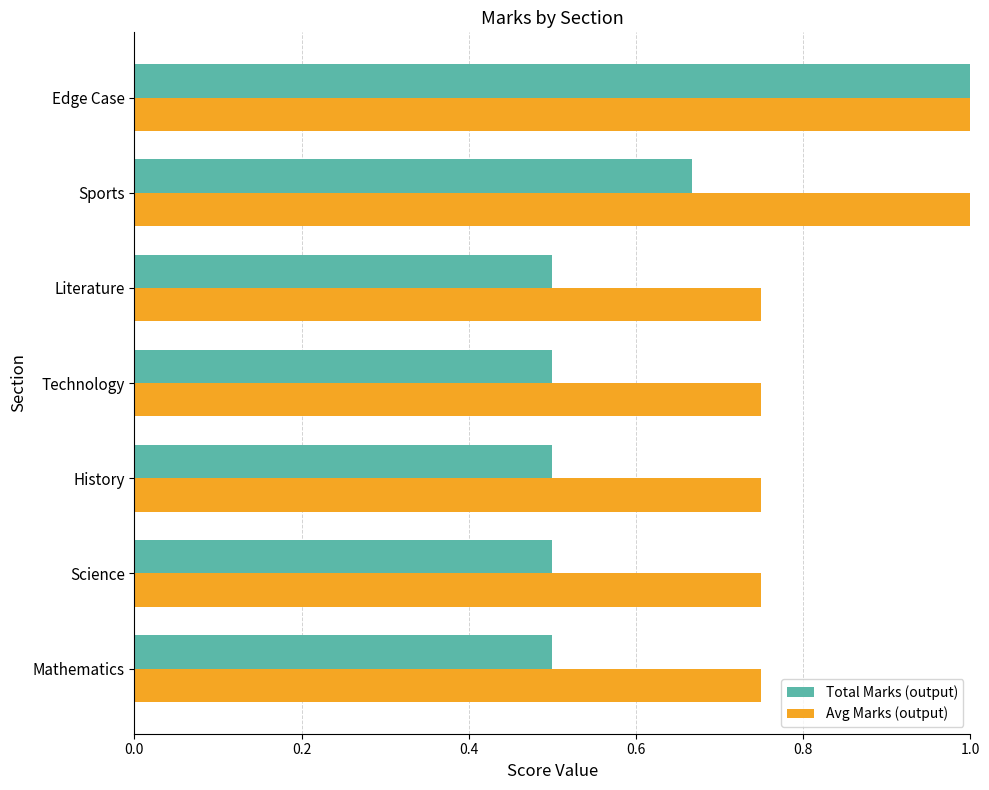

Which series has the largest range (max minus min)?

Total Marks (output)